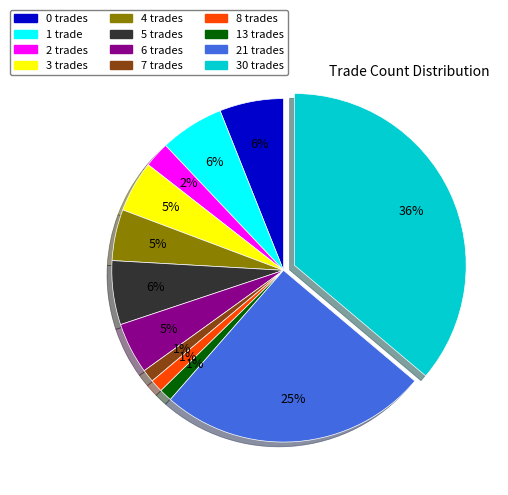

Does any single category account for the majority?

No